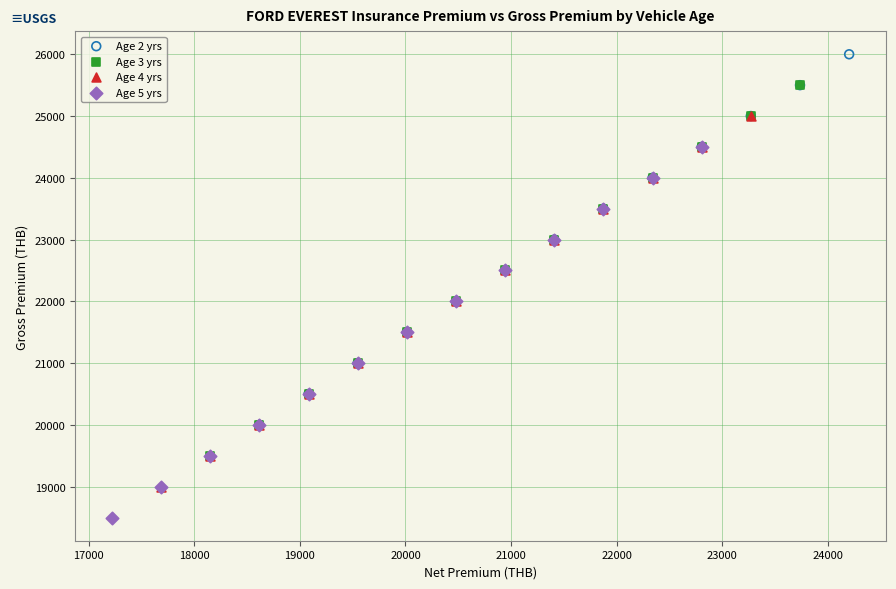

Which series contains the lowest Y value?

Age 5 yrs